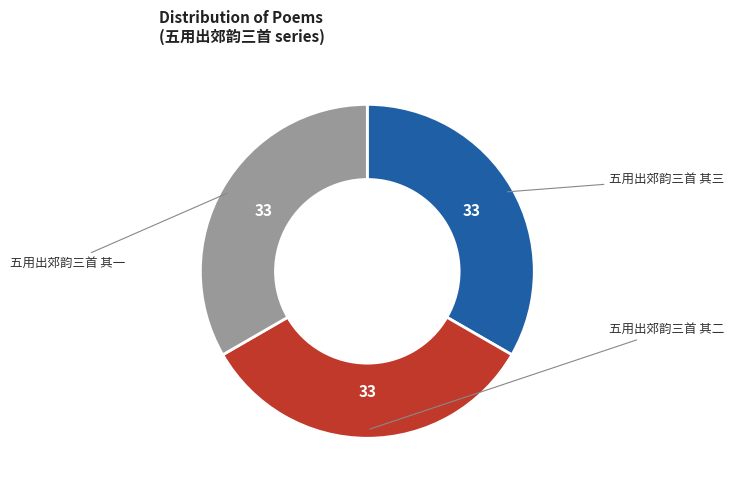

Which slice is the smallest?

五用出郊韵三首 其三